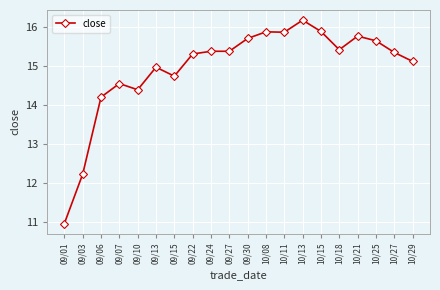

What is the label of the 14th point from the right?

09/15